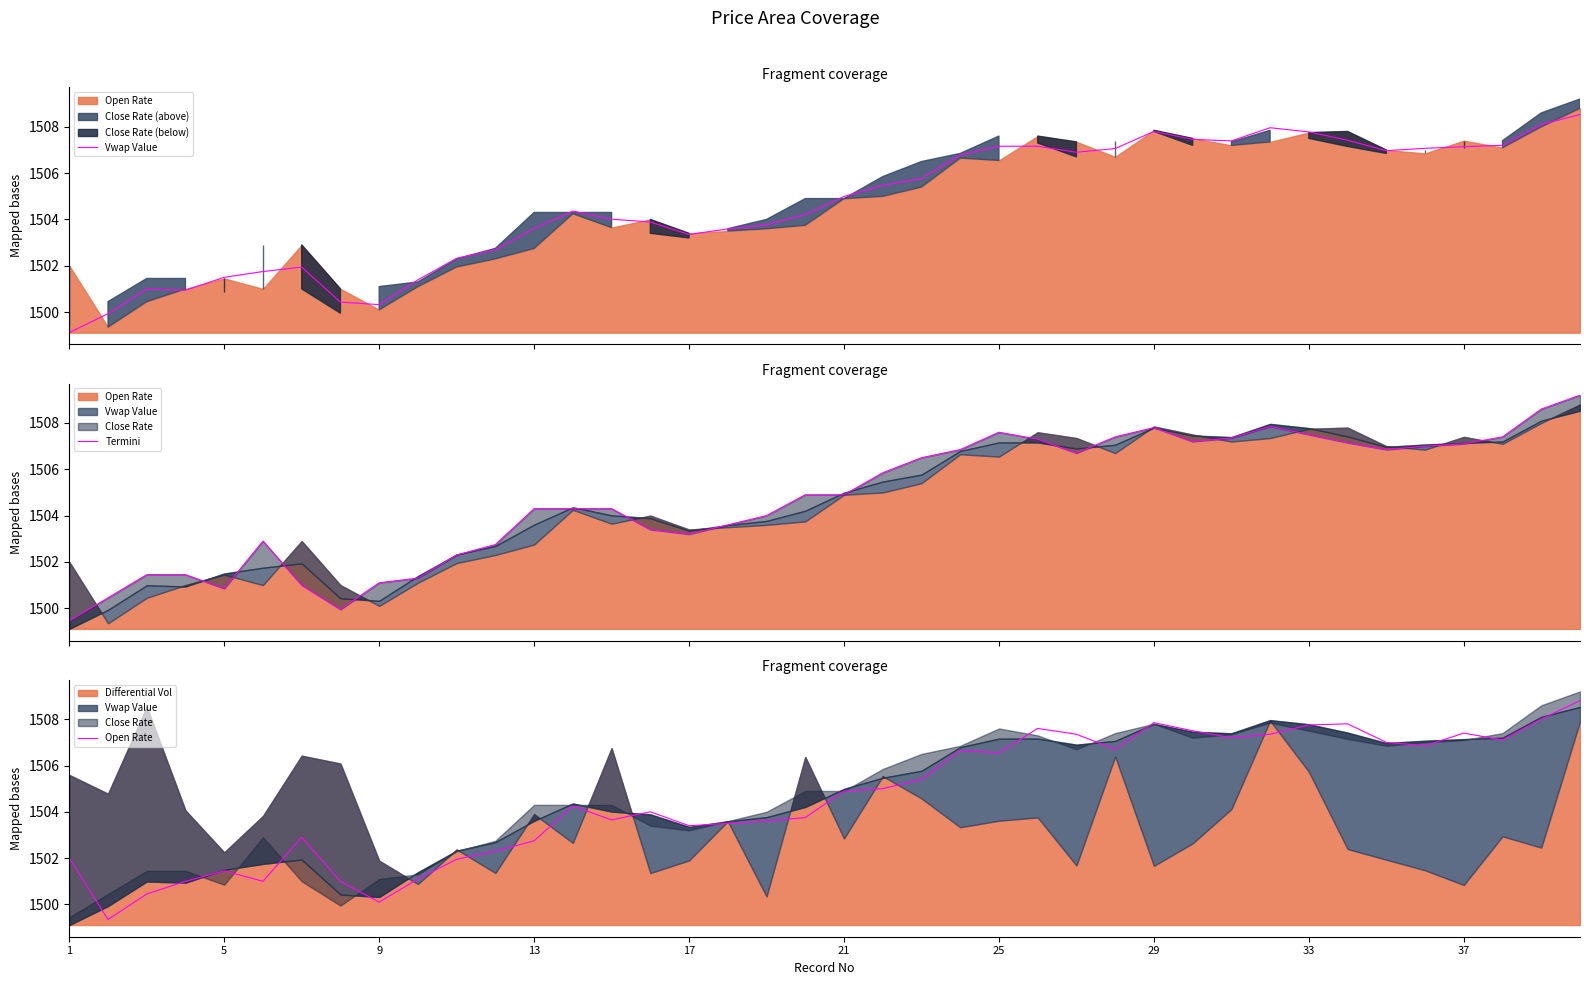

What is the difference between the maximum and second lowest values in the Termini series?

9.2